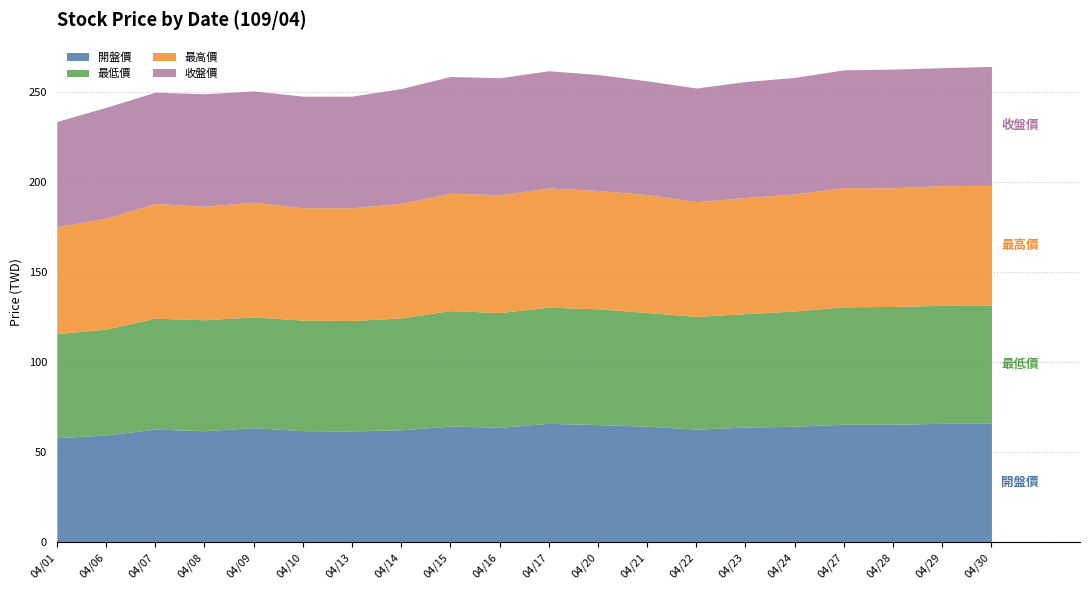

What is the greatest value displayed?

66.5